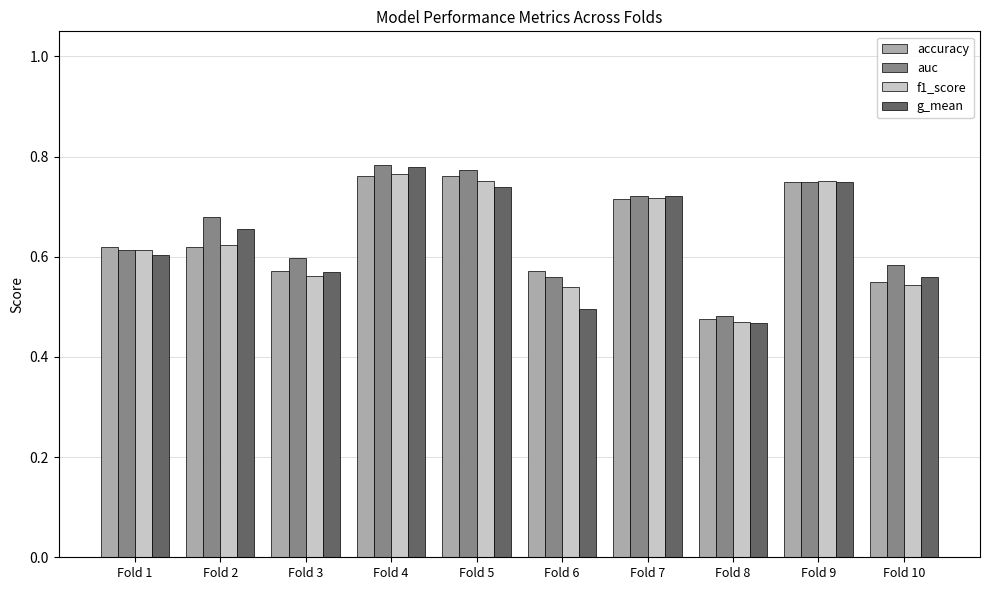

At which category does the chart reach its minimum across all series?

Fold 8